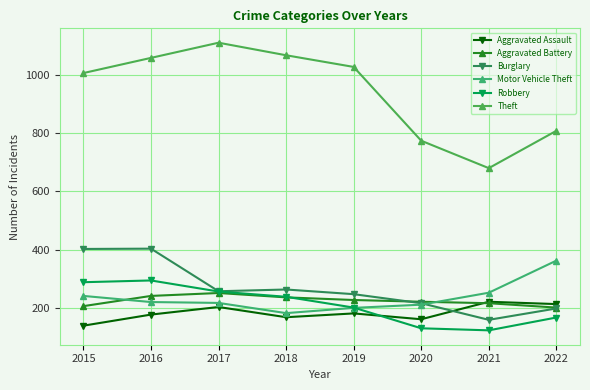

Which category has the highest value in the Theft series?

2017